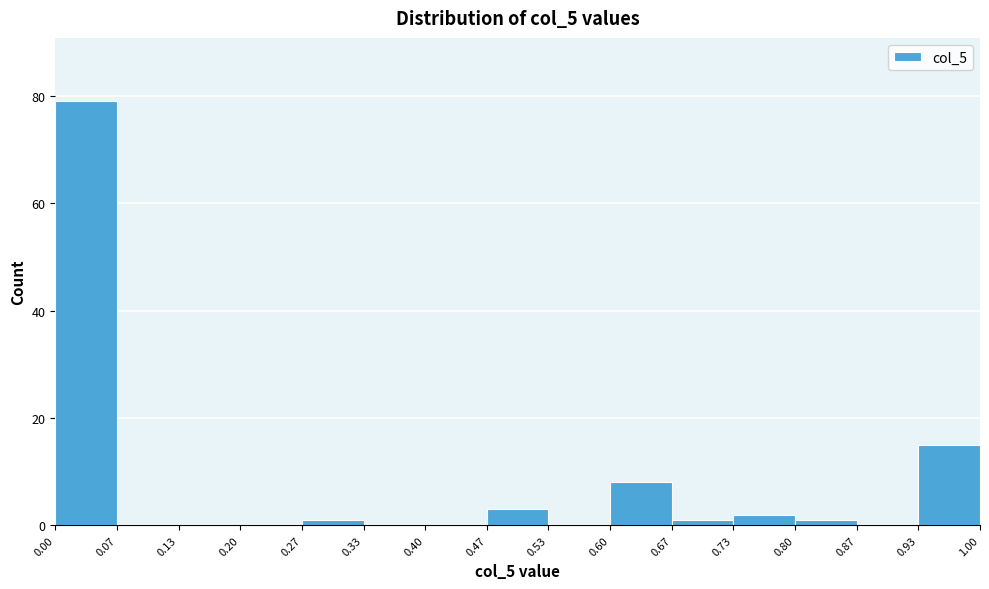

Over which range of the x-axis is the bar tallest?

0.00 to 0.07